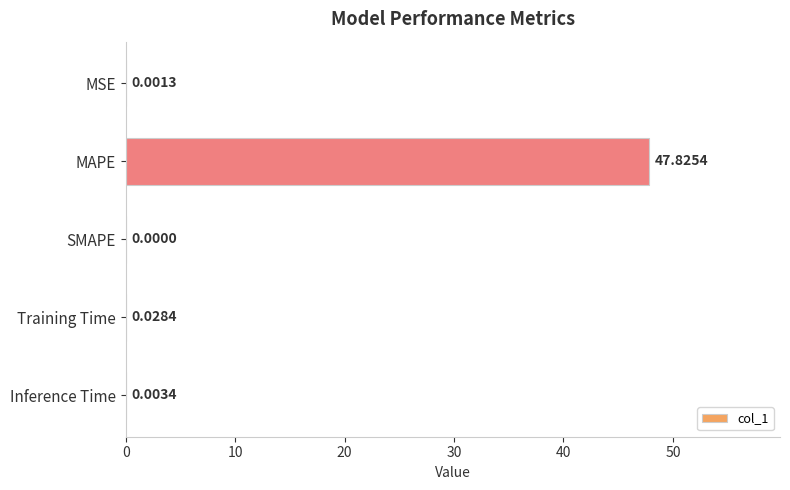

What is the sum of all values?

47.9